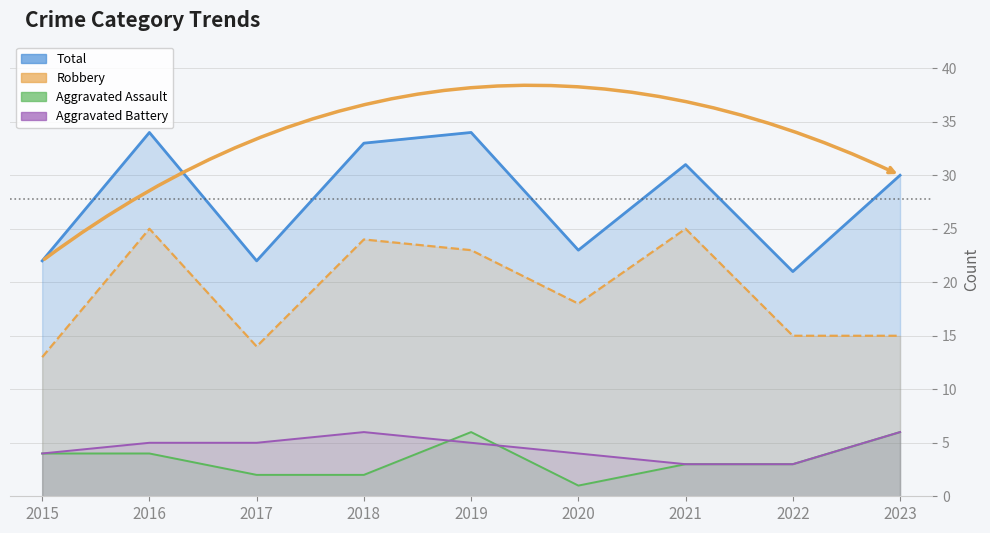

The value of Robbery at 2023 is 26. True or false?

False